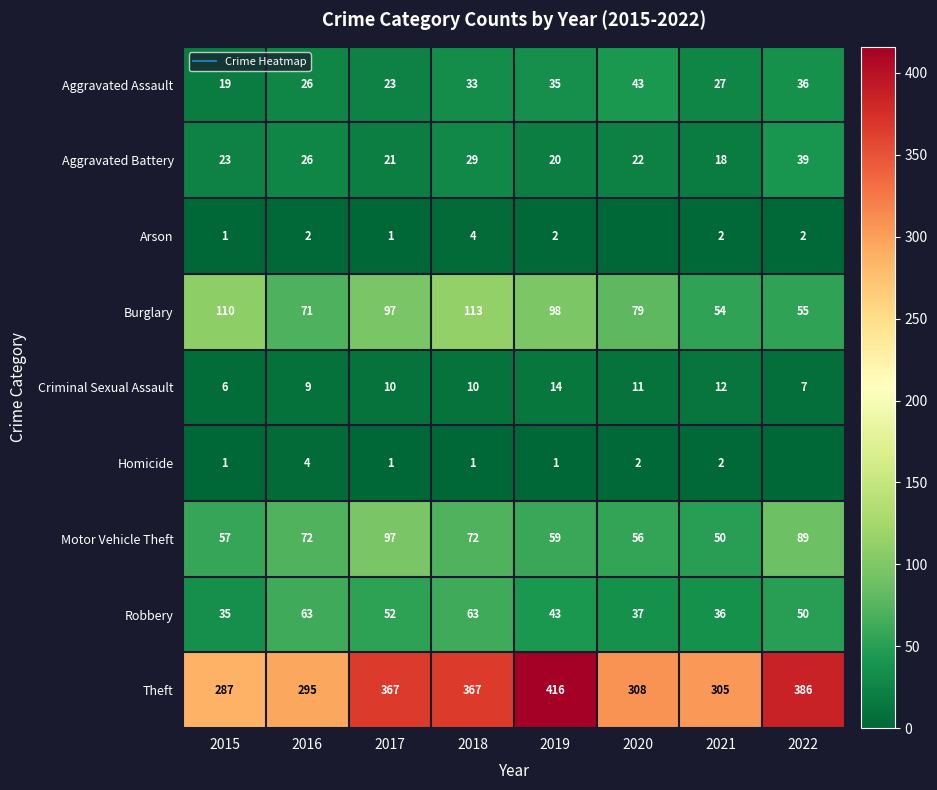

Is it true that Burglary equals 110 at 2015?

True